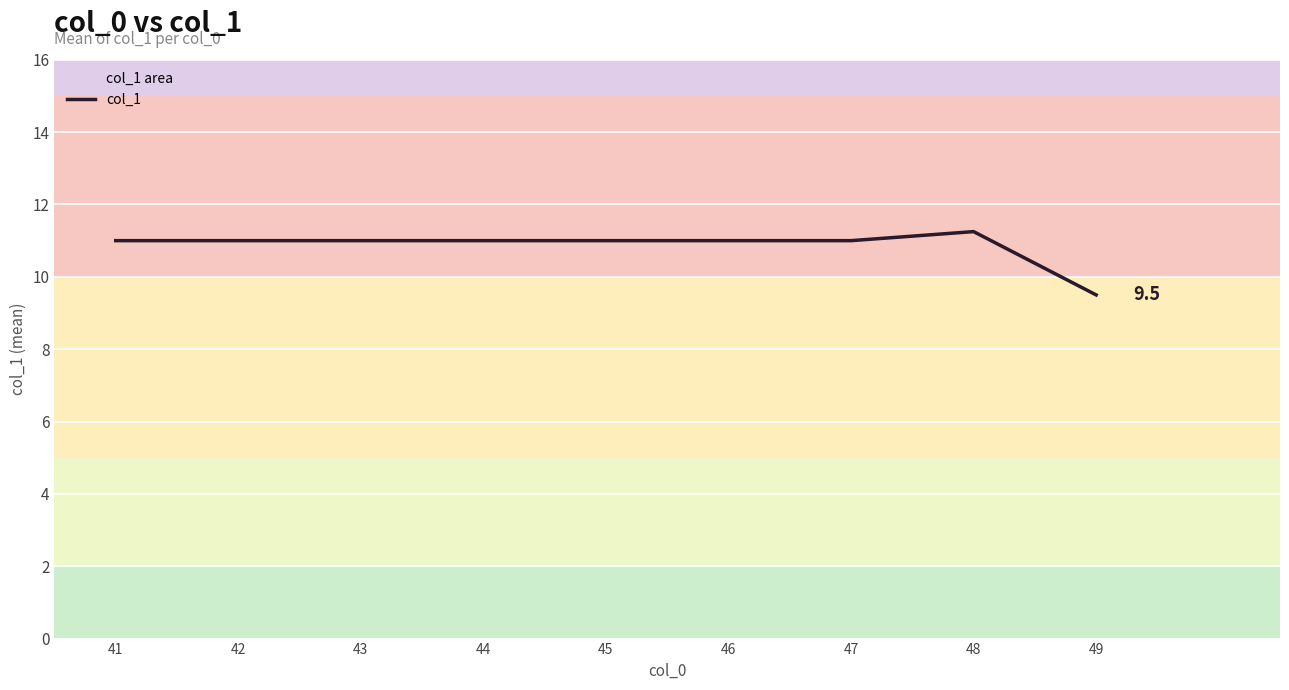

What is the minimum value shown in the chart?

9.5